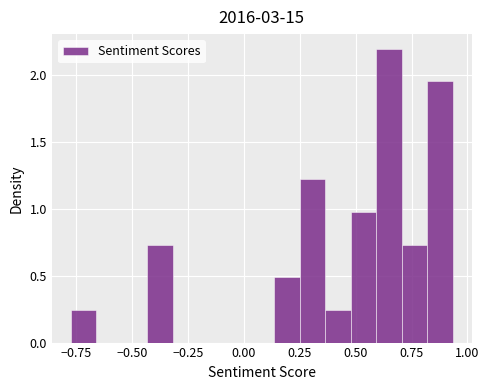

Around what value on the x-axis is the tallest bar? Give the approximate position of its centre, as read against the axis.

0.65